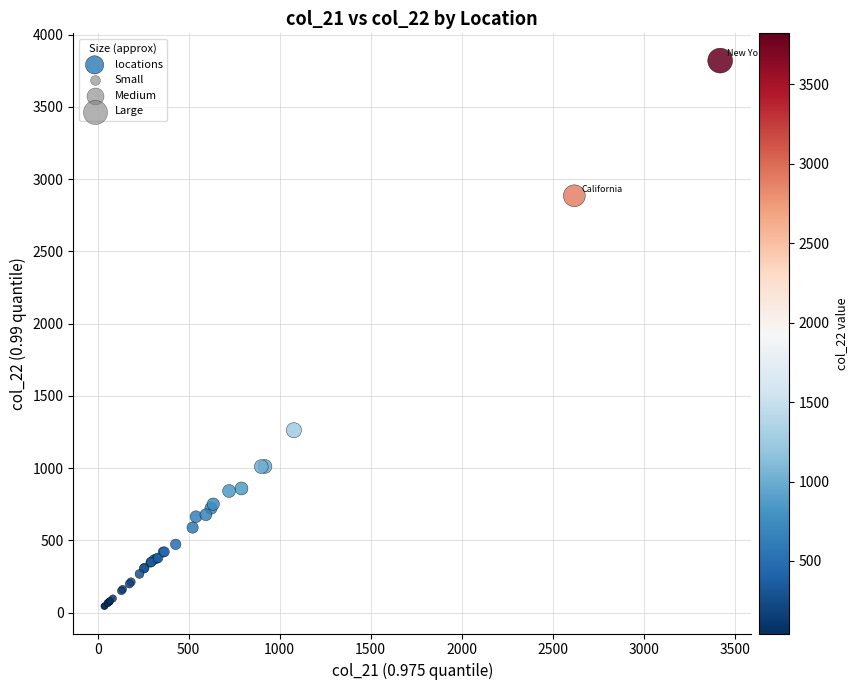

What Y value in the scatter plot is closest to 1932?

1262.0